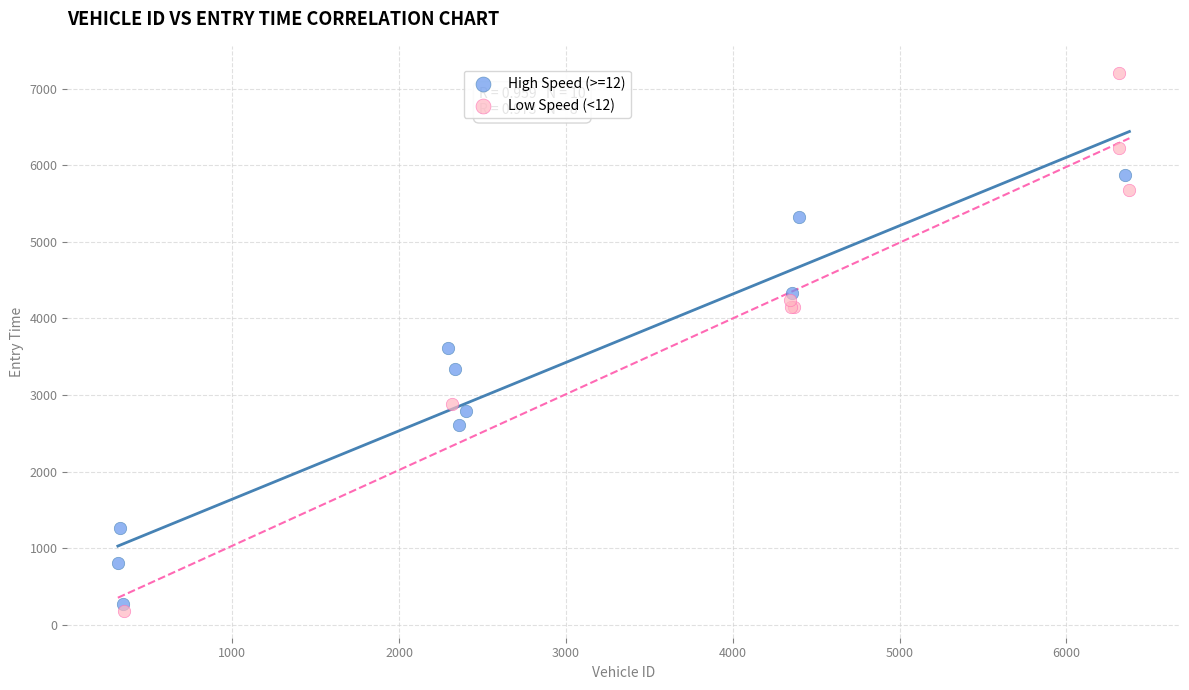

Which series has the widest spread of Y values?

Low Speed (<12)